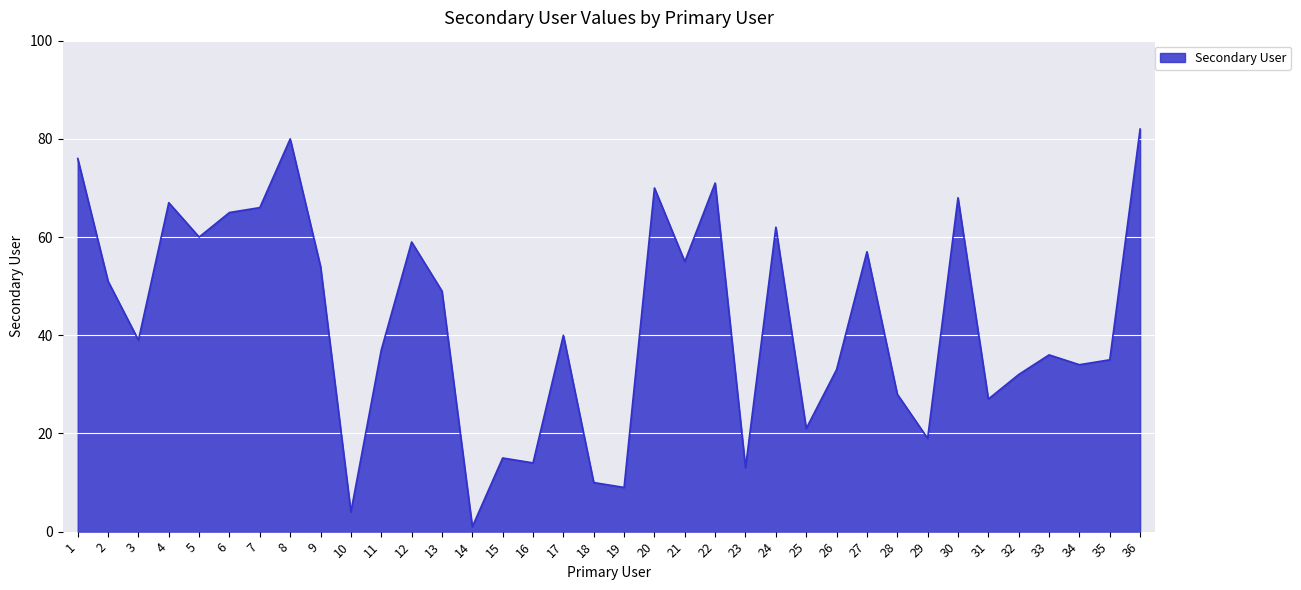

At which label does the data first exceed 40?

1